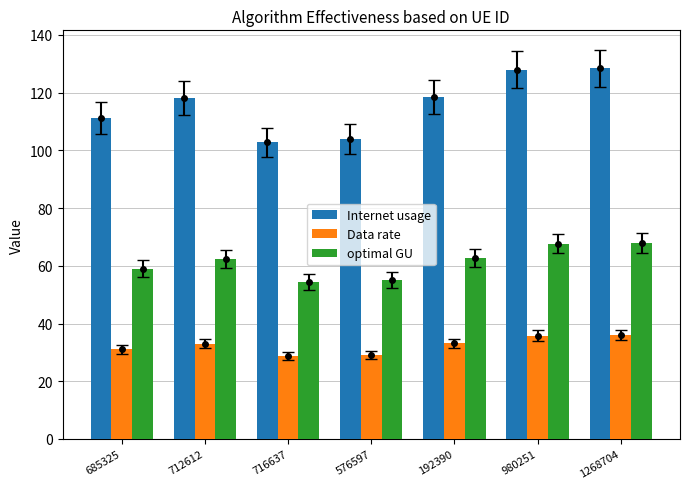

The optimal GU series shows 37.6 at 576597. True or false?

False